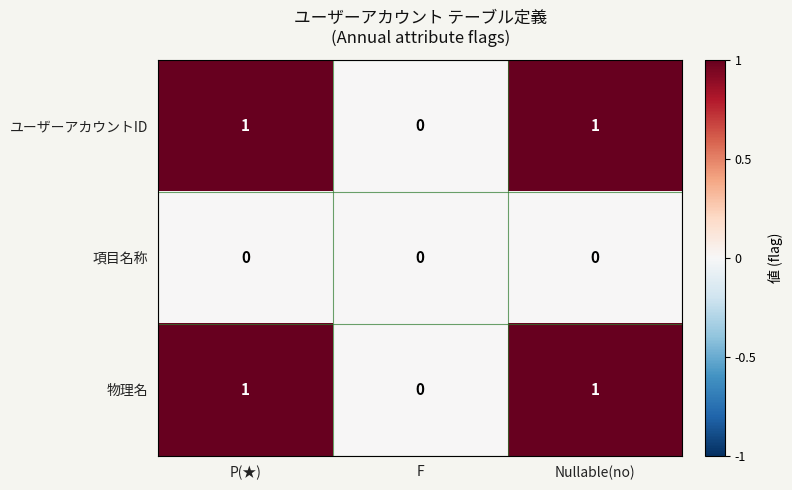

Which category has the lowest value in the 物理名 series?

F